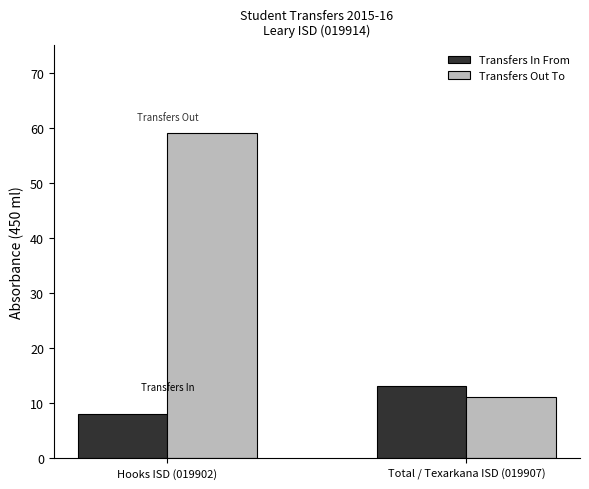

What is the label of the 1st bar from the right?

Total / Texarkana ISD (019907)